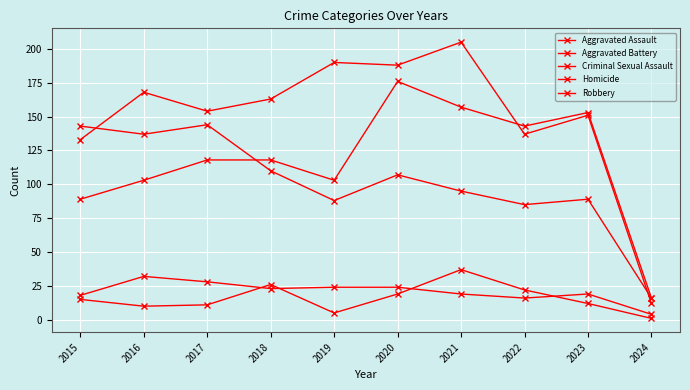

Which series changed the most between 2015 and 2016?

Aggravated Battery